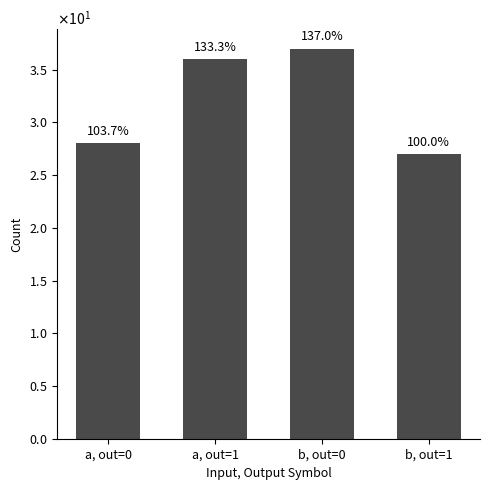

Rank the categories by value from highest to lowest.

b, out=0, a, out=1, a, out=0, b, out=1